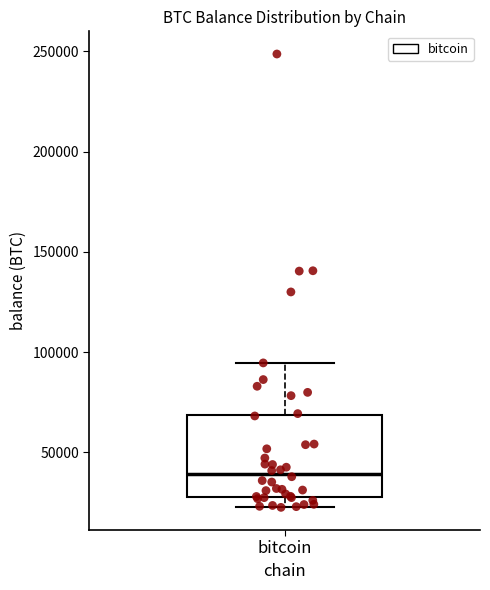

Transcribe this box plot: give where the median line is, the range the box spans, and where the two whiskers end, as read against the y-axis. The values are not printed on the chart, so give them approximately, as read against the axis.

median 40000, box 30000 to 70000, whiskers 25000 to 95000